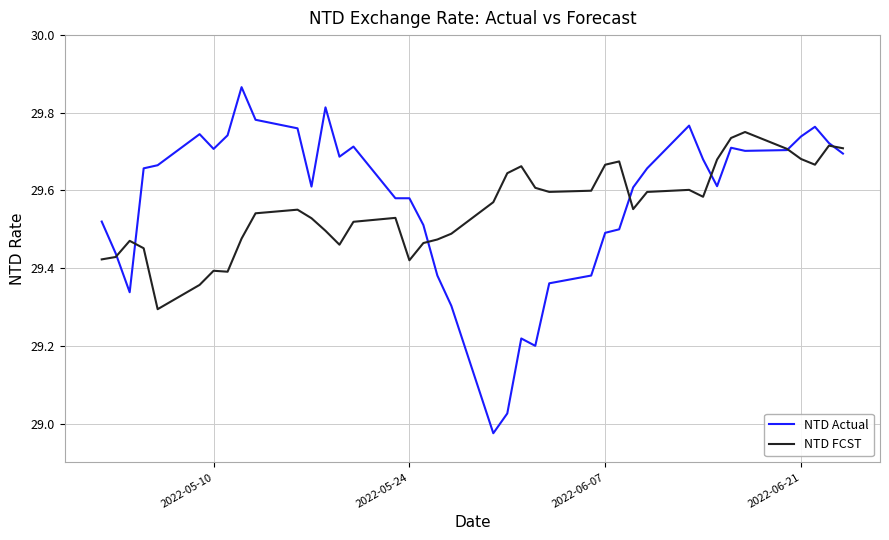

List the series in order of their peak value, lowest first.

NTD FCST, NTD Actual